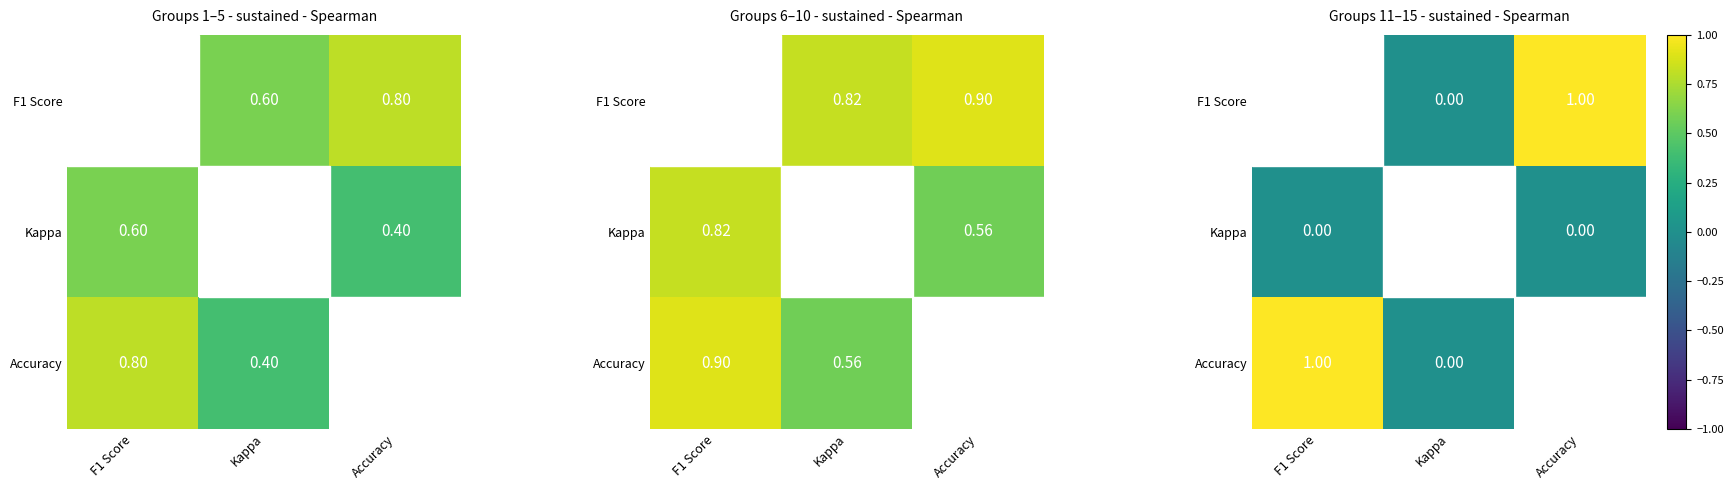

List the series in order of their peak value, highest first.

Accuracy, F1 Score, Kappa